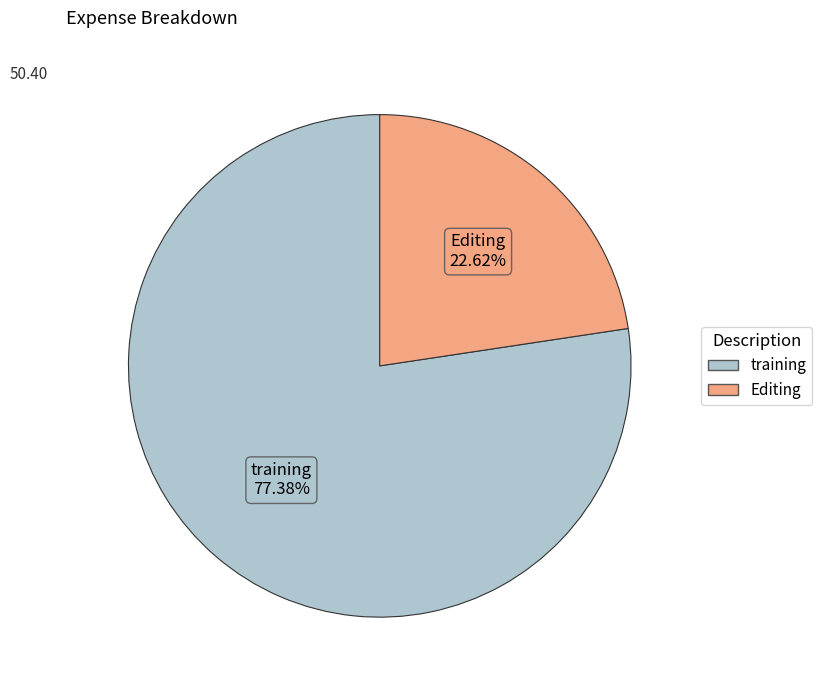

What is the ratio of the value at Editing to the value at training?

0.3